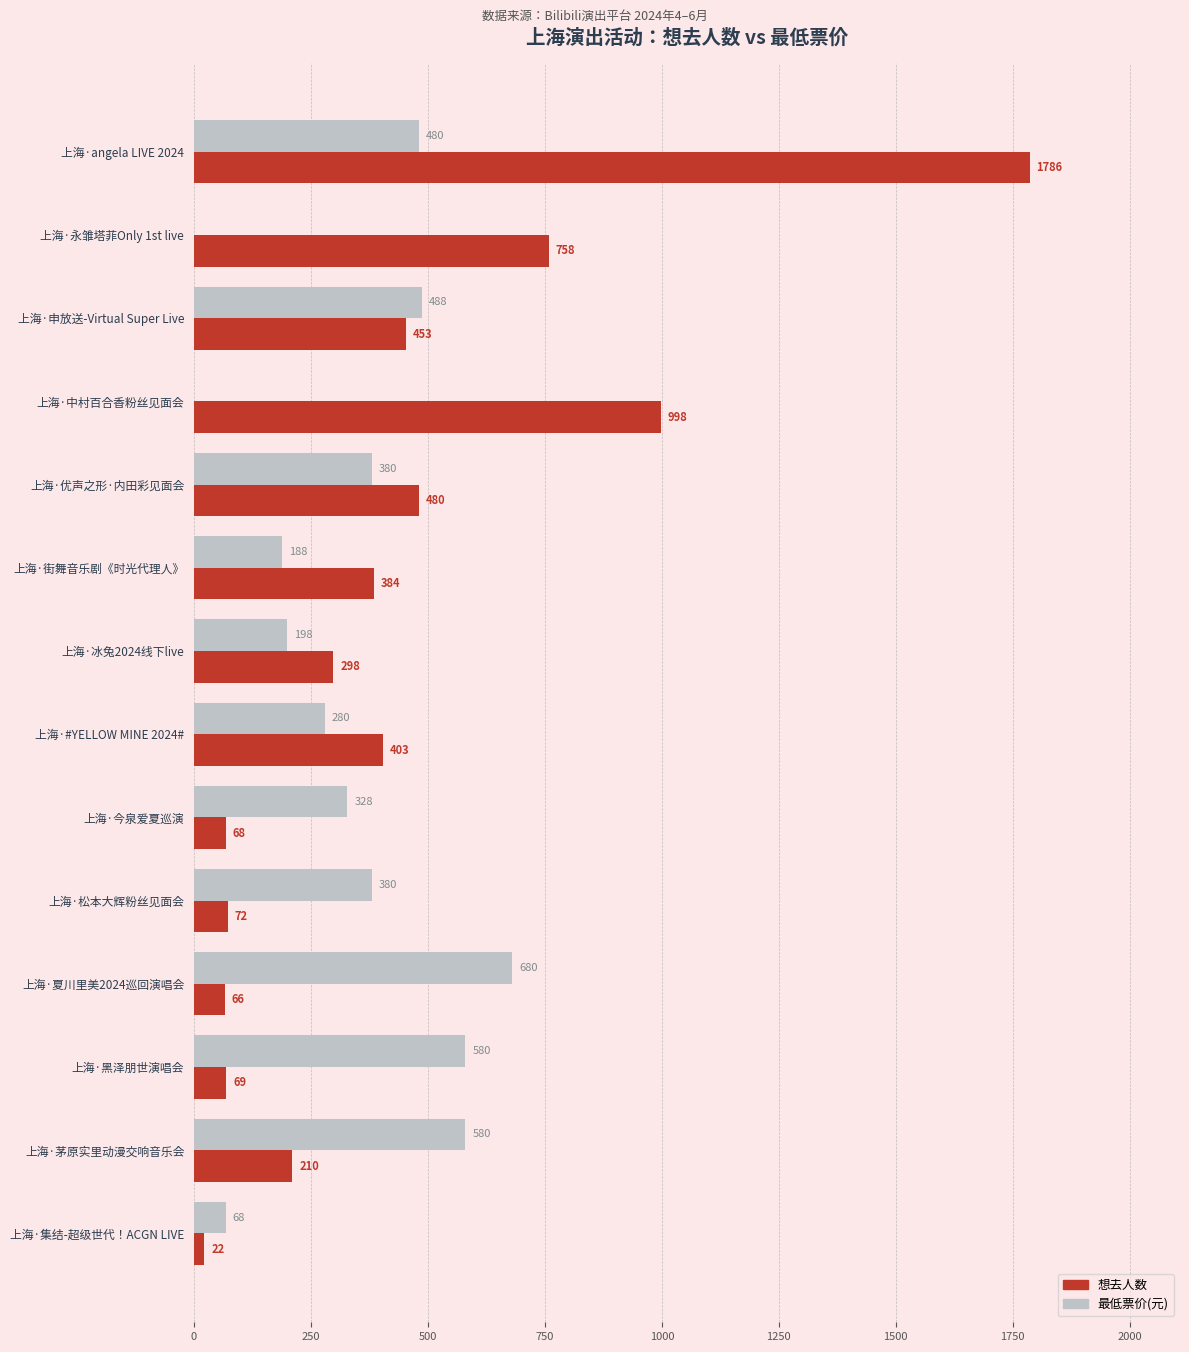

What is the approximate value of 想去人数 at 上海·松本大辉粉丝见面会?

72